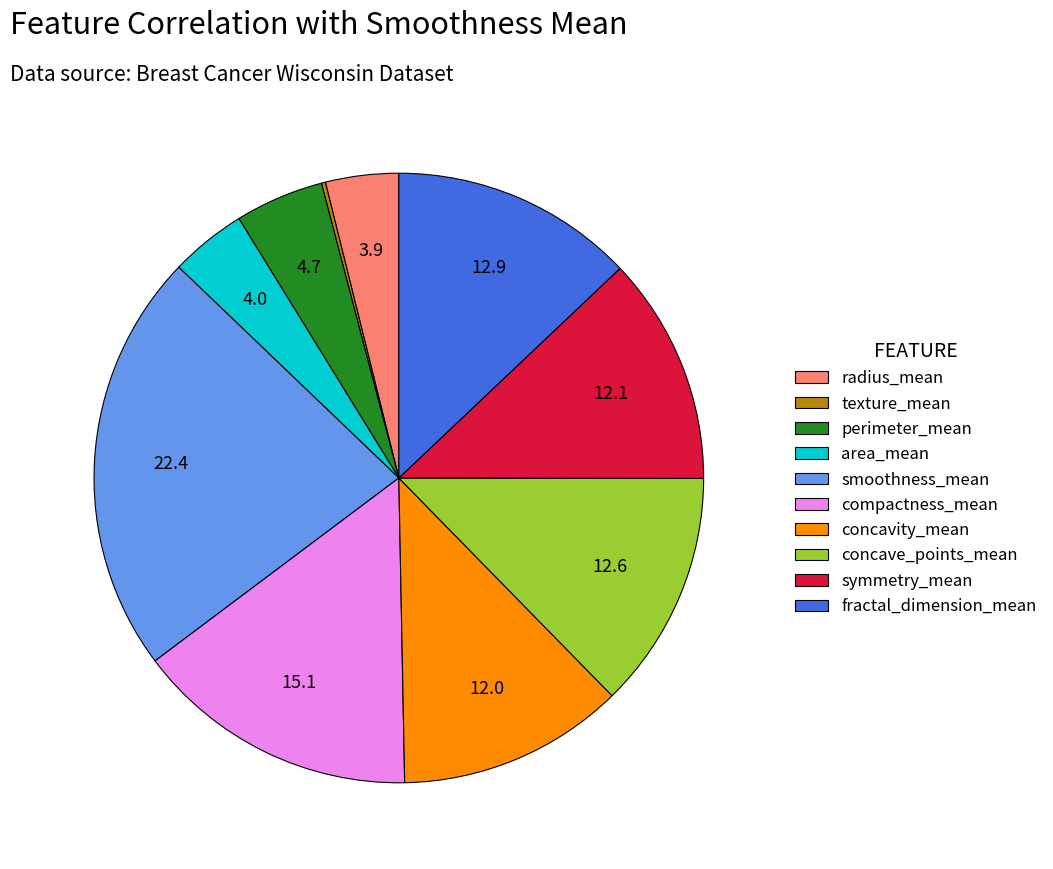

Does perimeter_mean represent more than half of the total?

No